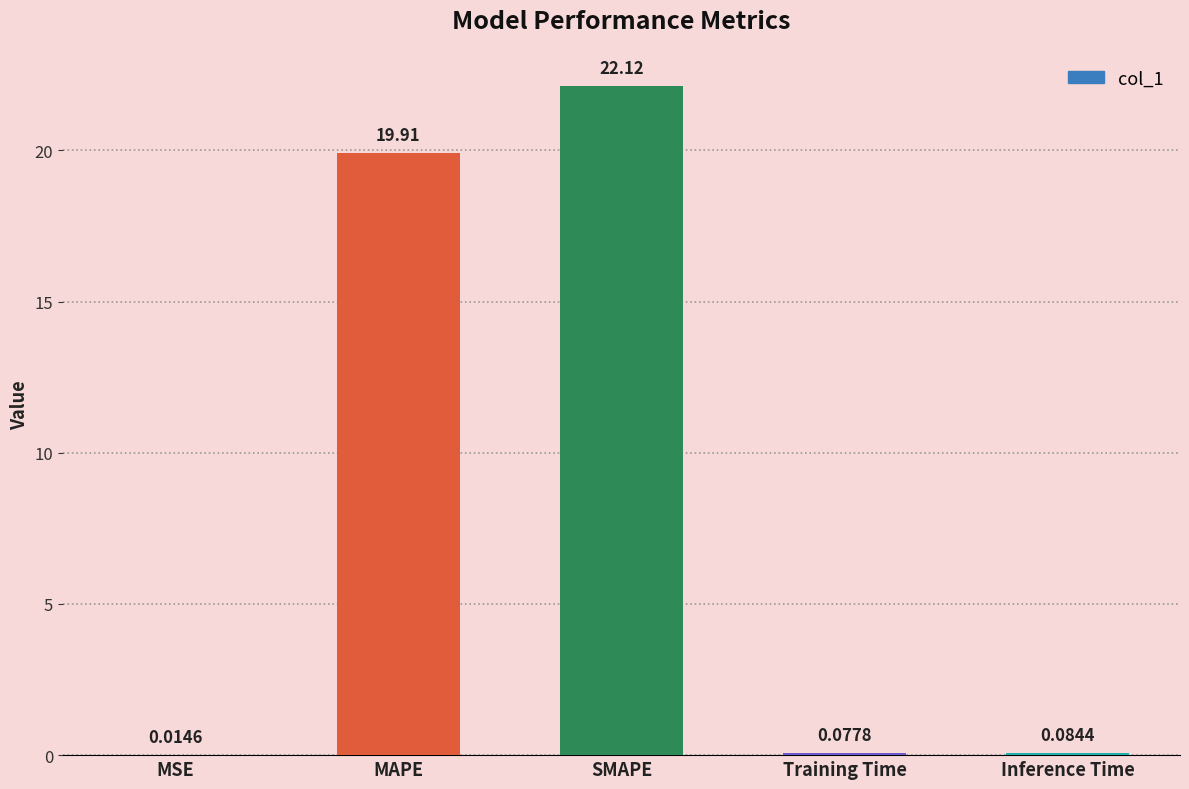

At which label is the value closest to 11?

MAPE